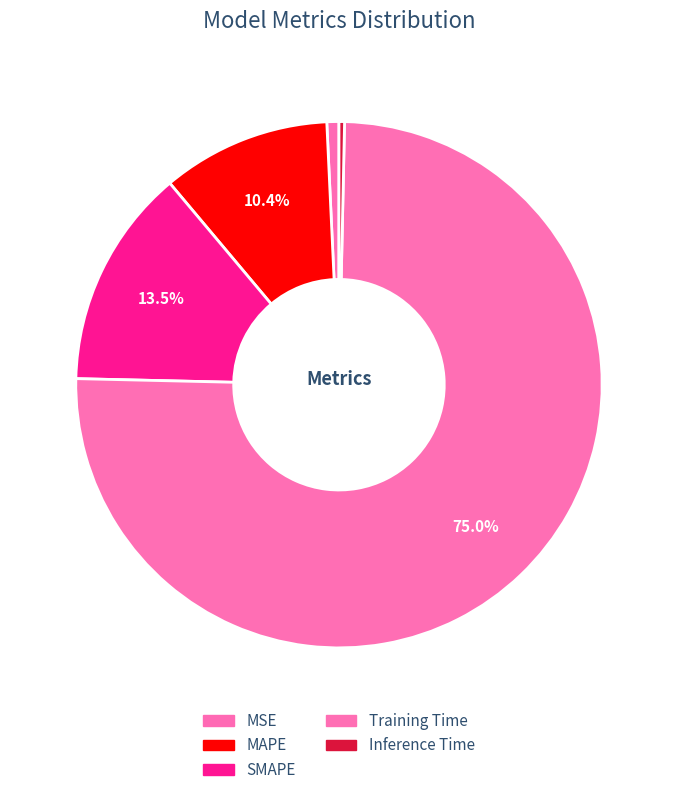

Is there any slice that represents more than half of the pie?

Yes